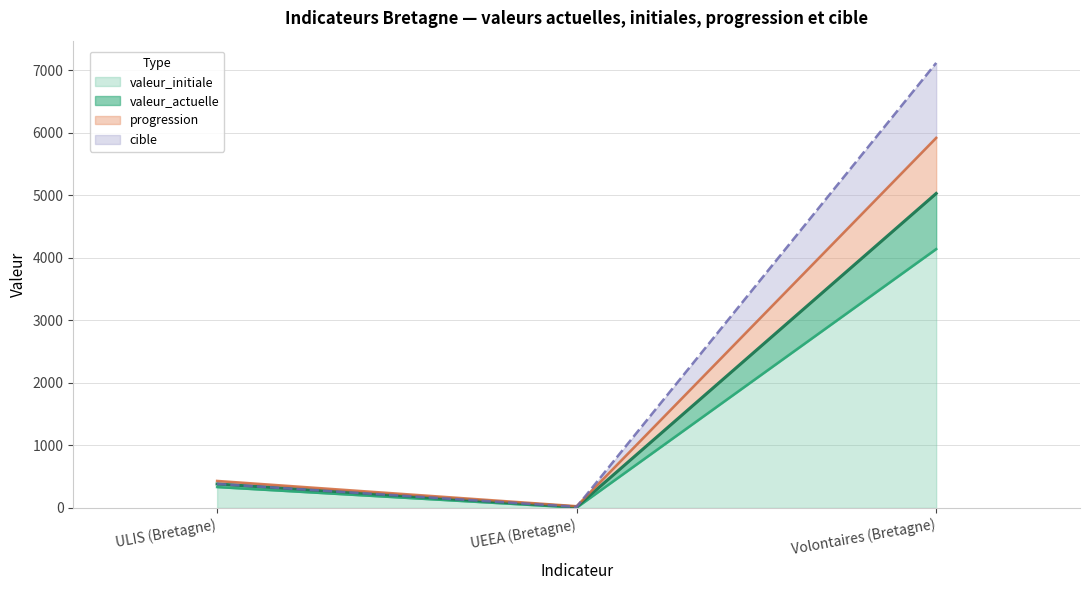

What is the difference between the valeur_initiale values at ULIS (Bretagne) and Volontaires (Bretagne)?

3805